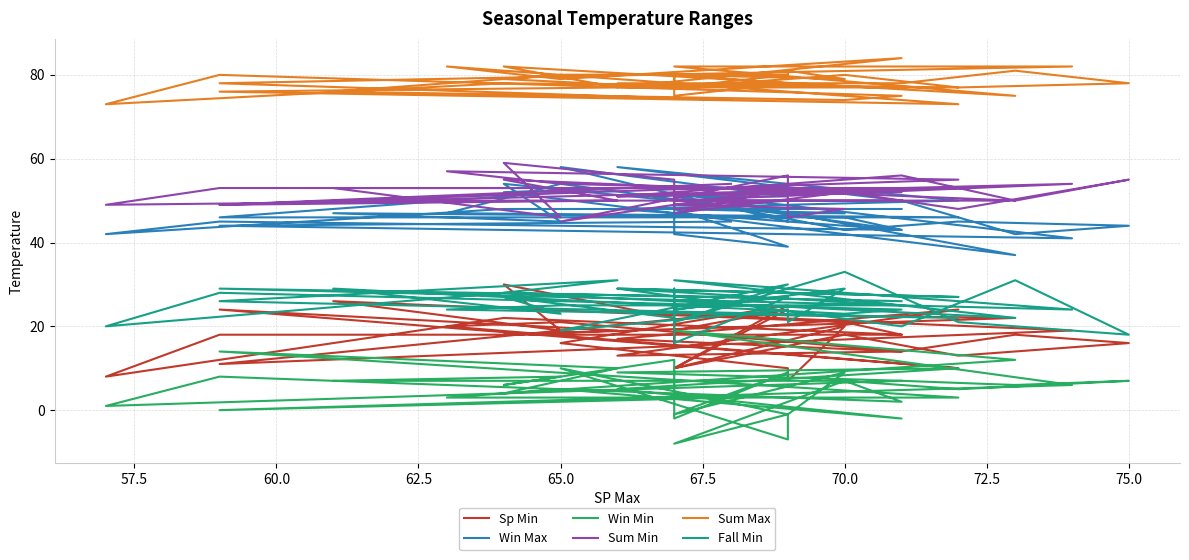

What is the highest value of the Fall Min series?

33